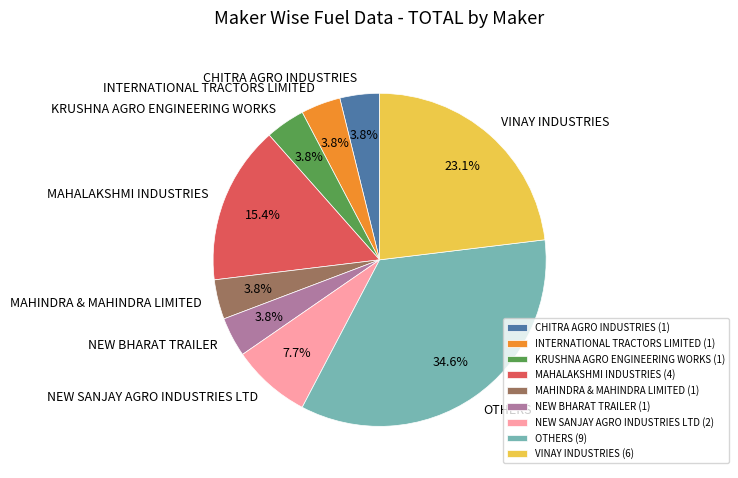

True or false: INTERNATIONAL TRACTORS LIMITED accounts for 4% of the total.

True